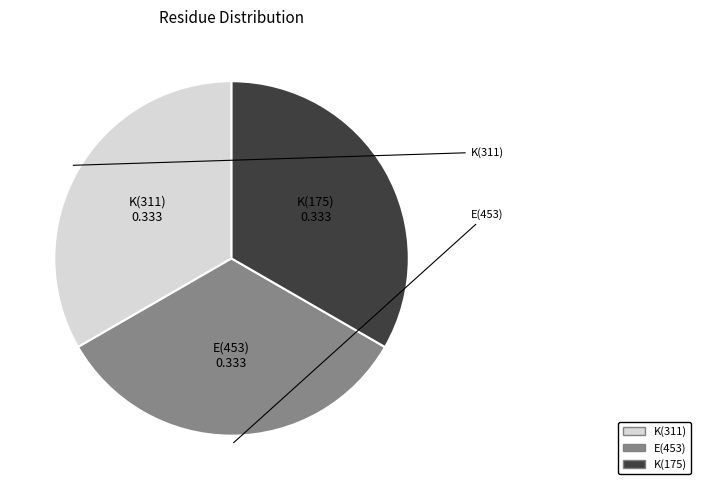

Does any single category account for the majority?

No